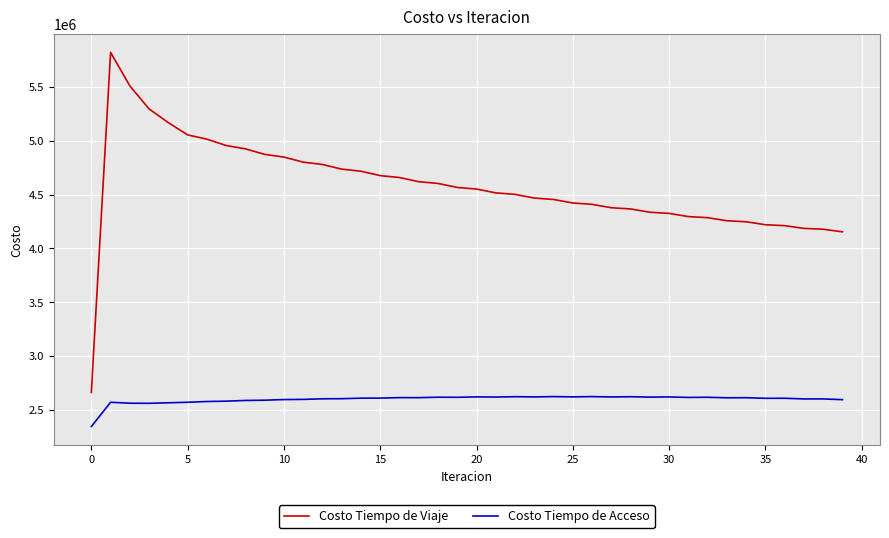

Which series has the widest spread of values?

Costo Tiempo de Viaje